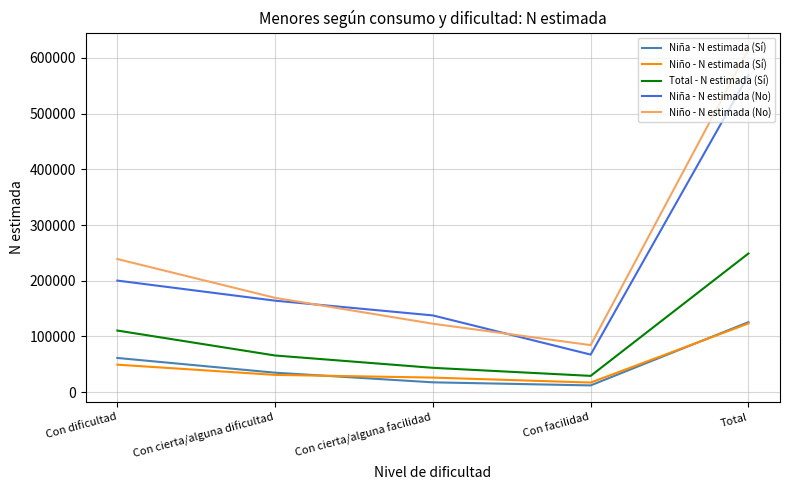

What is the sum of the Niña - N estimada (No) values at Con facilidad and Total?

636739